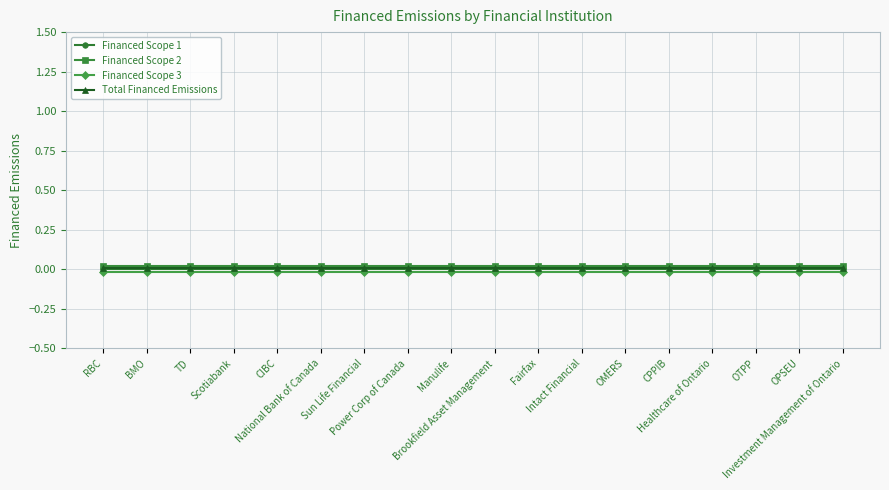

True or false: Financed Scope 1 and Financed Scope 3 cross at least once.

False